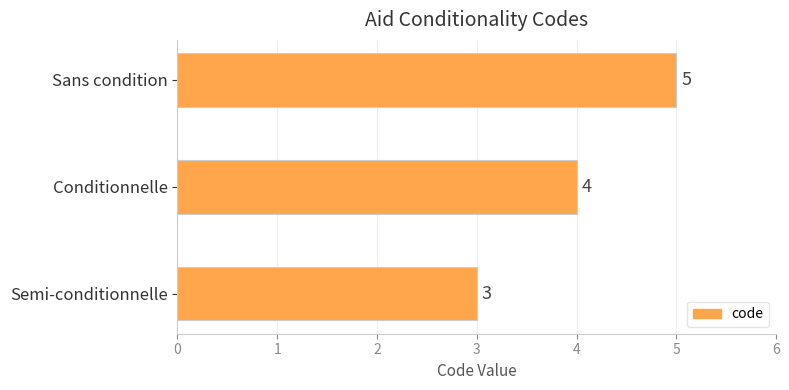

What is the change in value from Conditionnelle to Sans condition?

+1